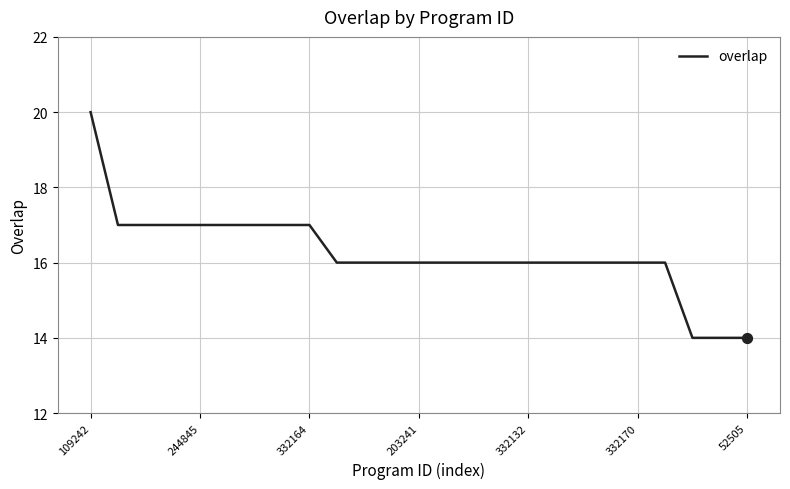

What is the greatest value displayed?

20